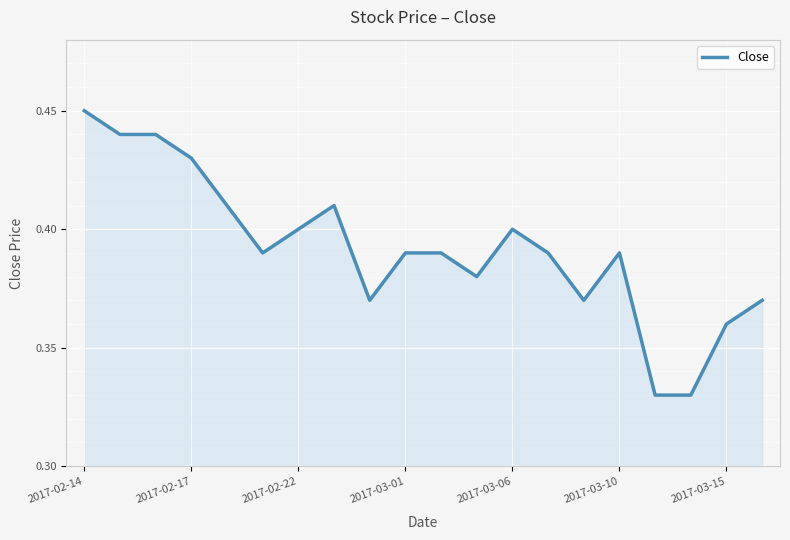

Reading left to right, transcribe all the data shown in this chart.

0.5	0.4	0.4	0.4	0.4	0.4	0.4	0.4	0.4	0.4	0.4	0.4	0.4	0.4	0.4	0.4	0.3	0.3	0.4	0.4